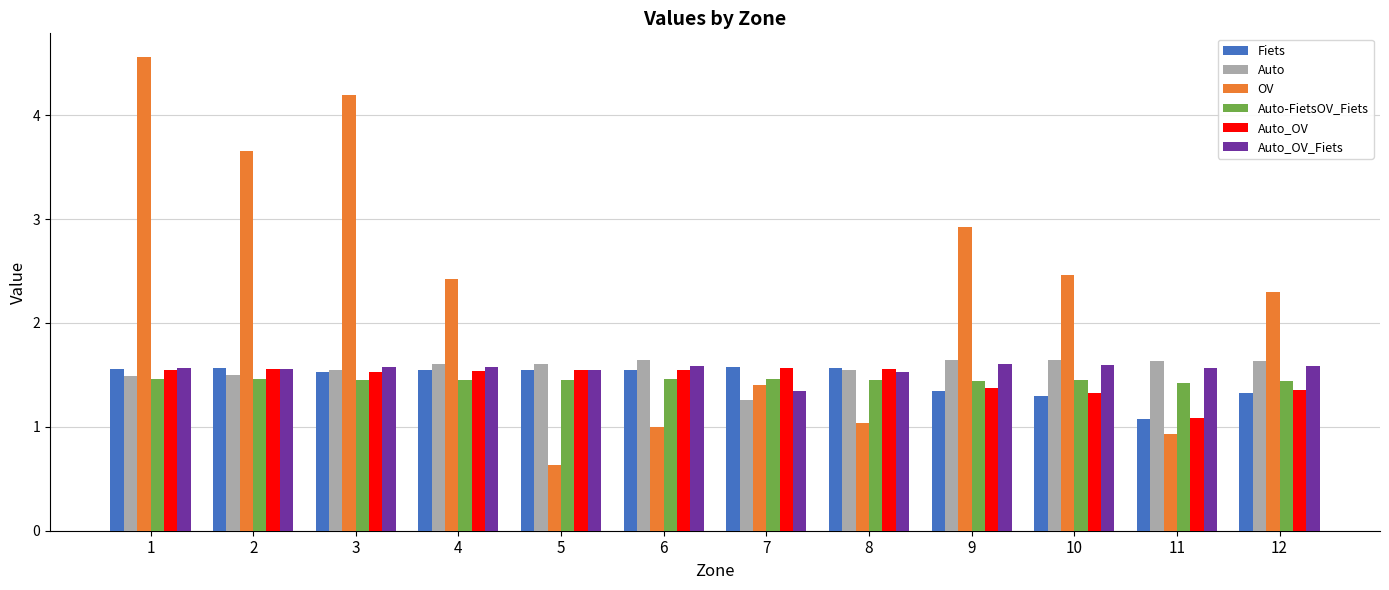

Which category has the lowest value in the OV series?

5